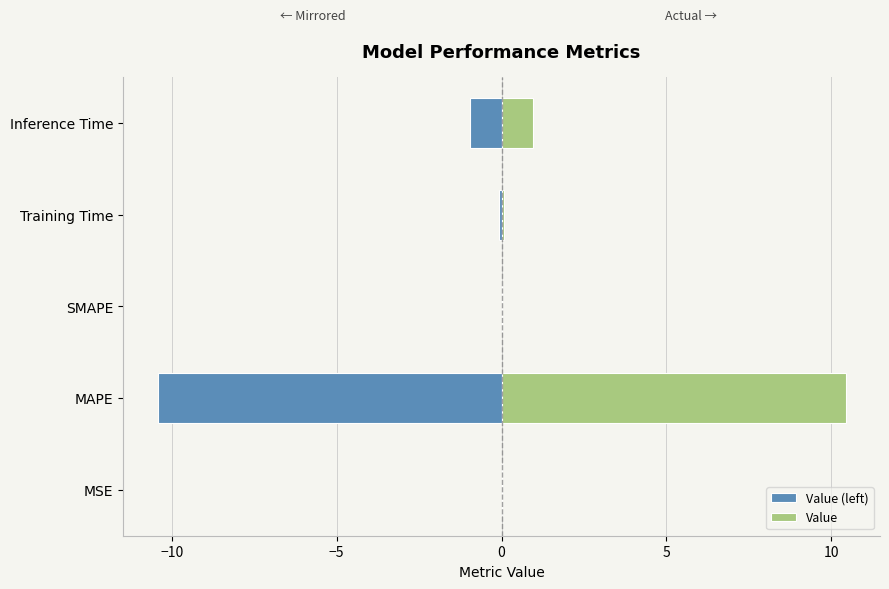

What is the average value of the Value (left) series?

-2.3